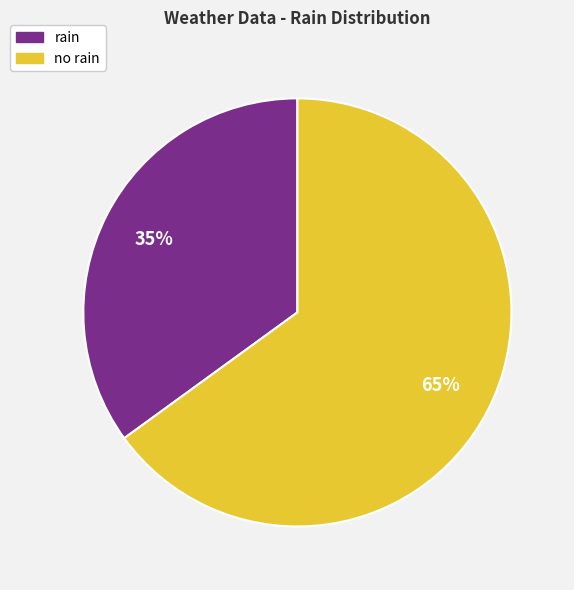

Is there a majority slice in this chart?

Yes